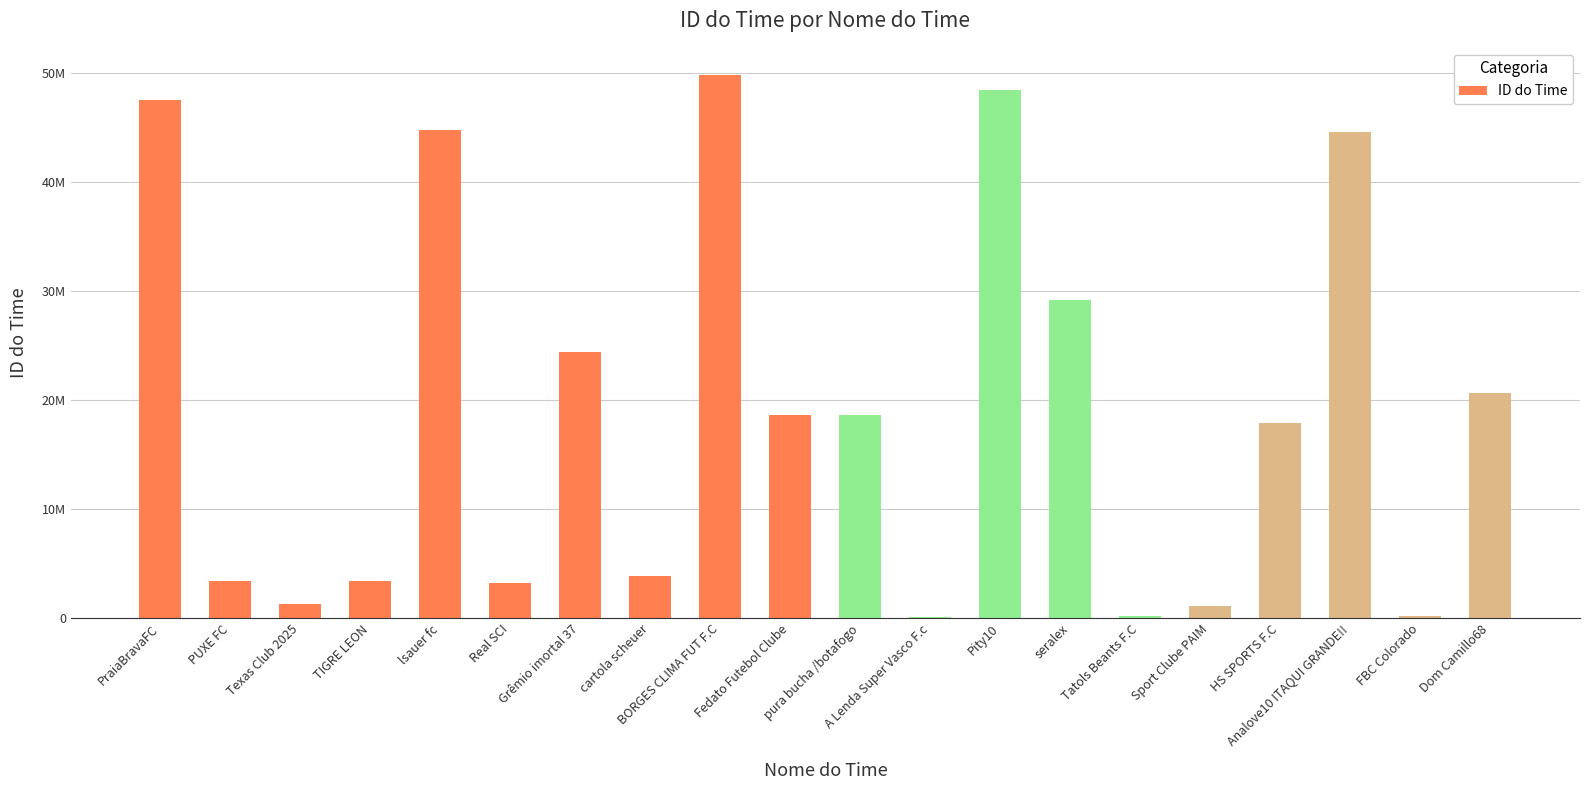

Are the bars horizontal?

No